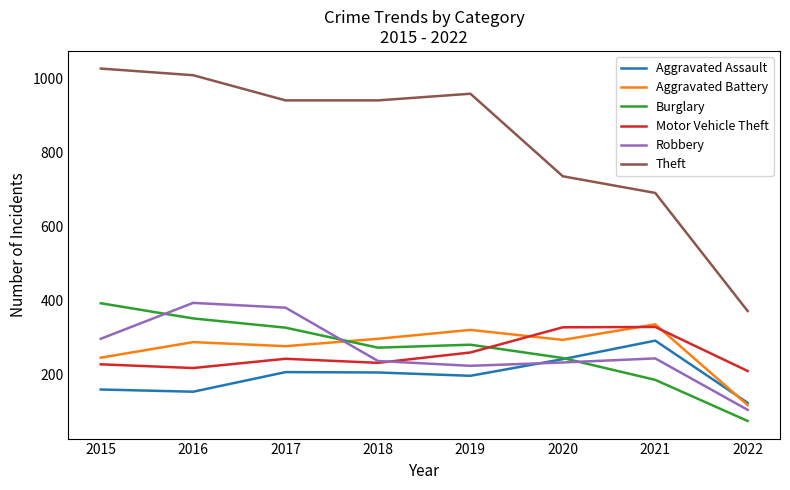

At which category does the chart reach its minimum across all series?

2022